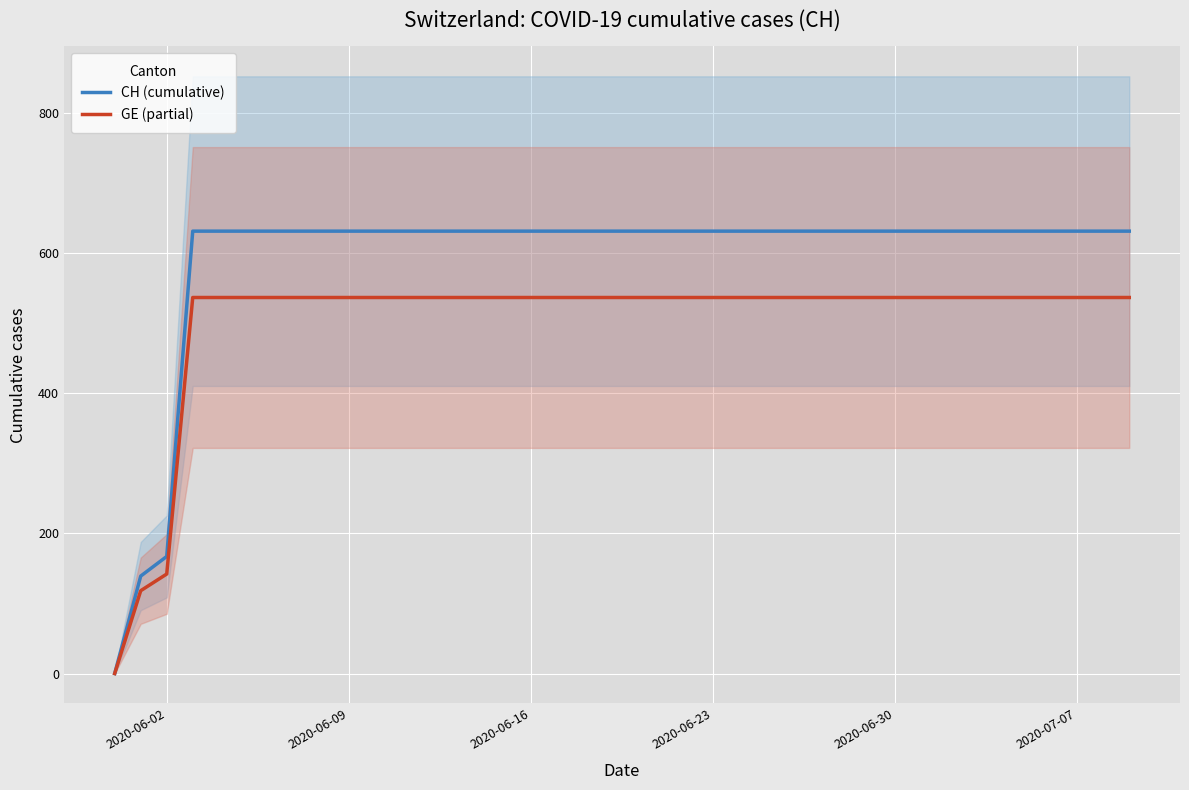

Where is CH (cumulative) nearest to the value 315?

2020-06-02